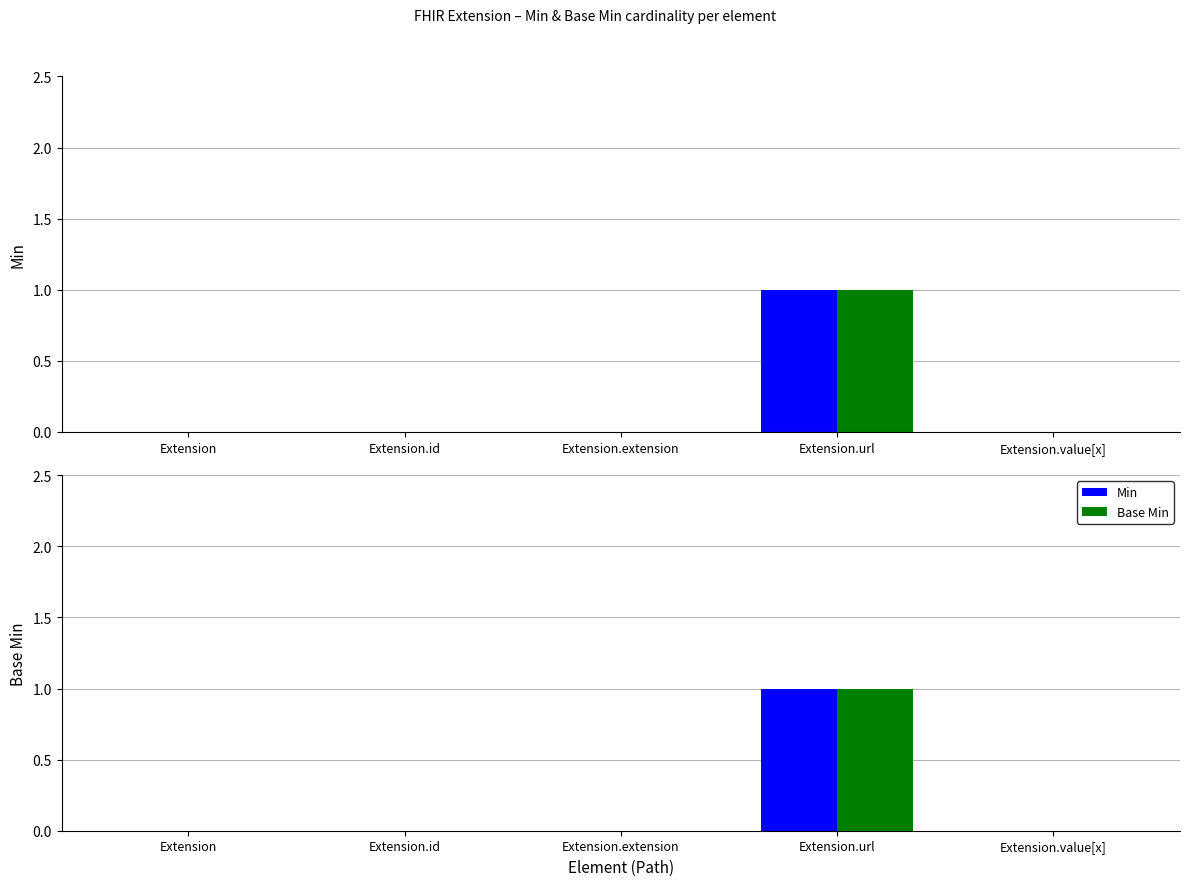

The Base Min series shows 0 at Extension.value[x]. True or false?

True